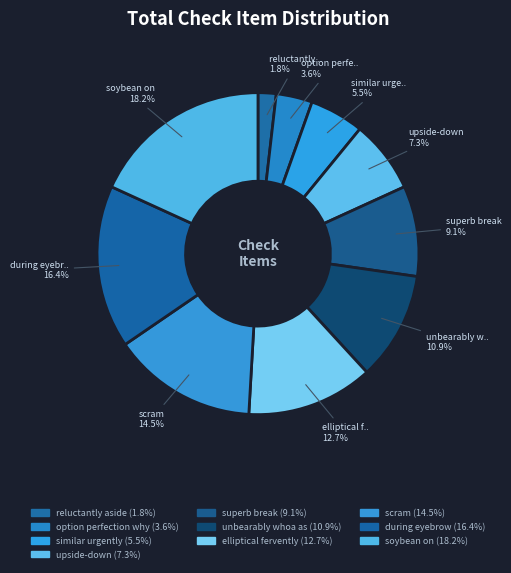

How many segments does this pie chart have?

10